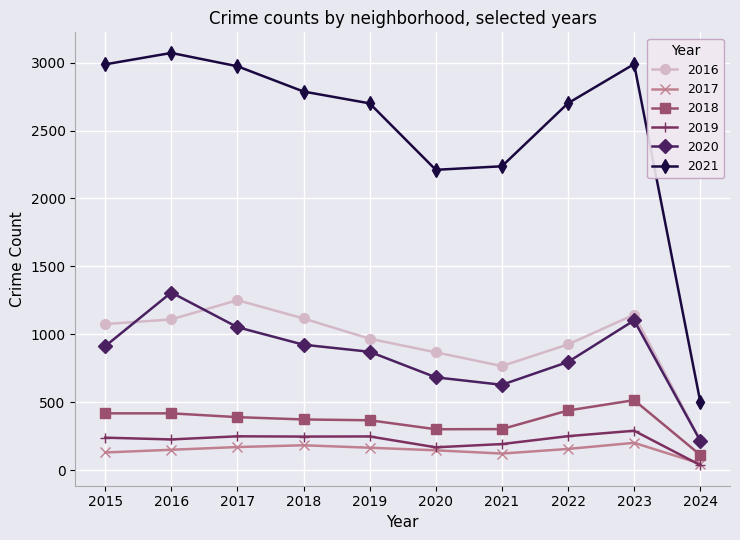

What is the value of the 2021 point at the 9th from the left?

2989